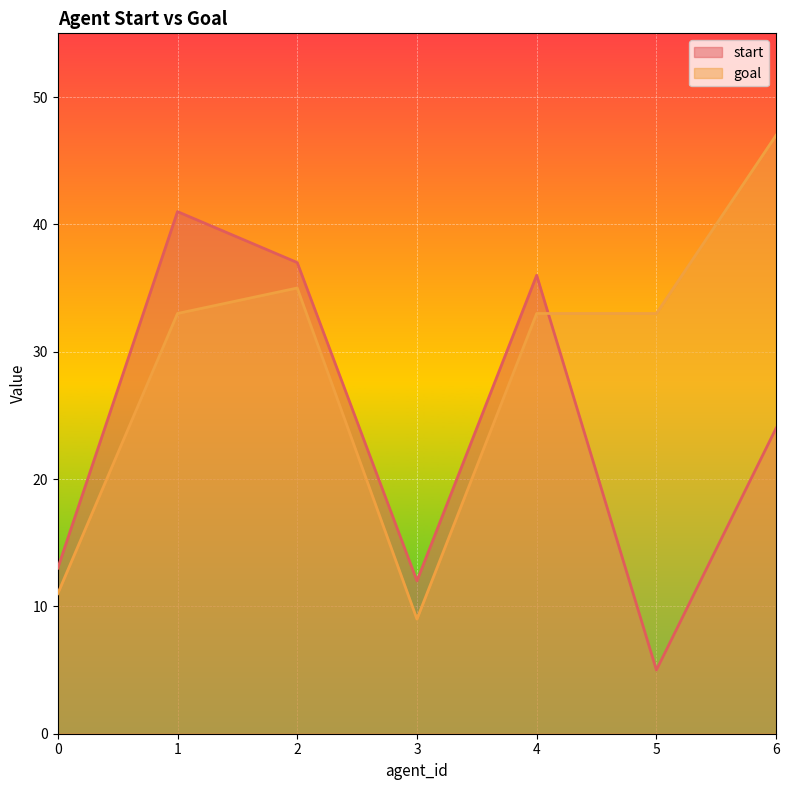

What is the average value of the goal series?

29